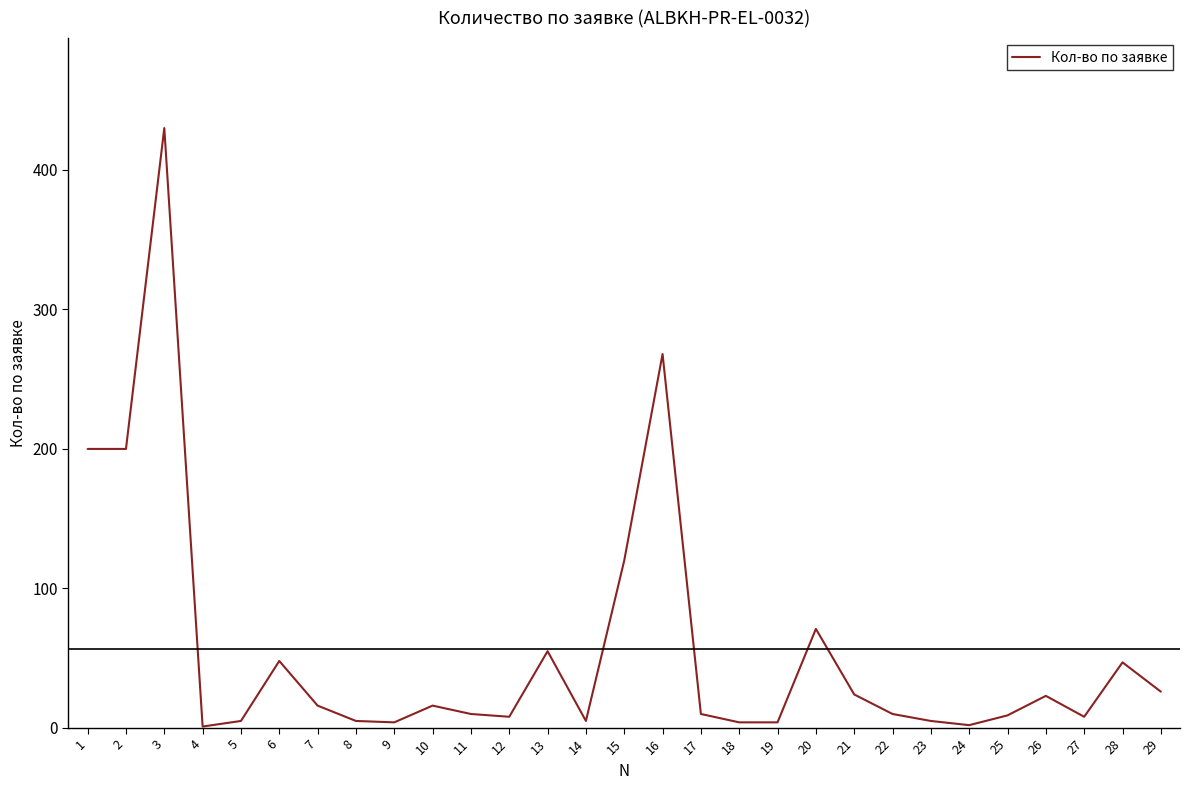

What is the maximum value shown in the chart?

430